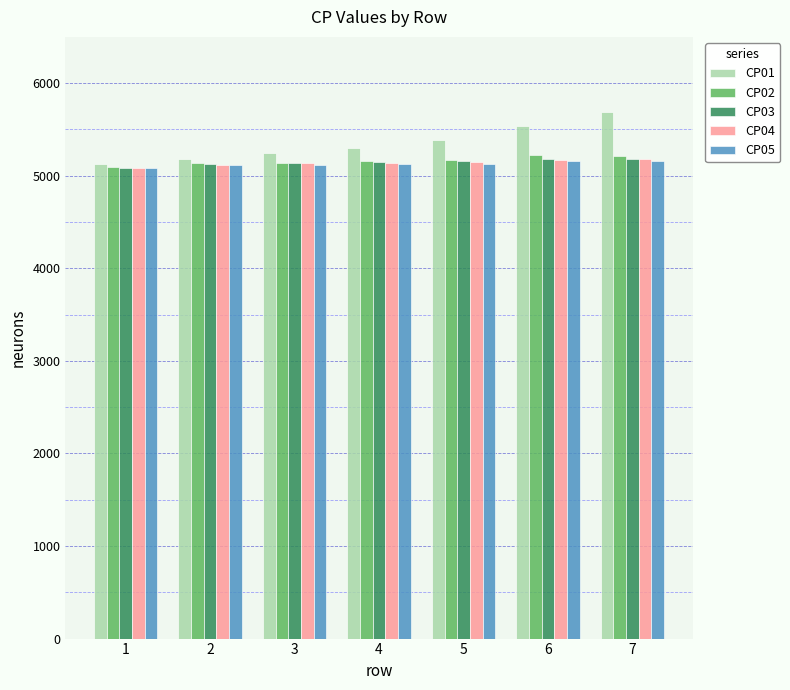

What is the value of the CP04 bar at the 3rd from the left?

5135